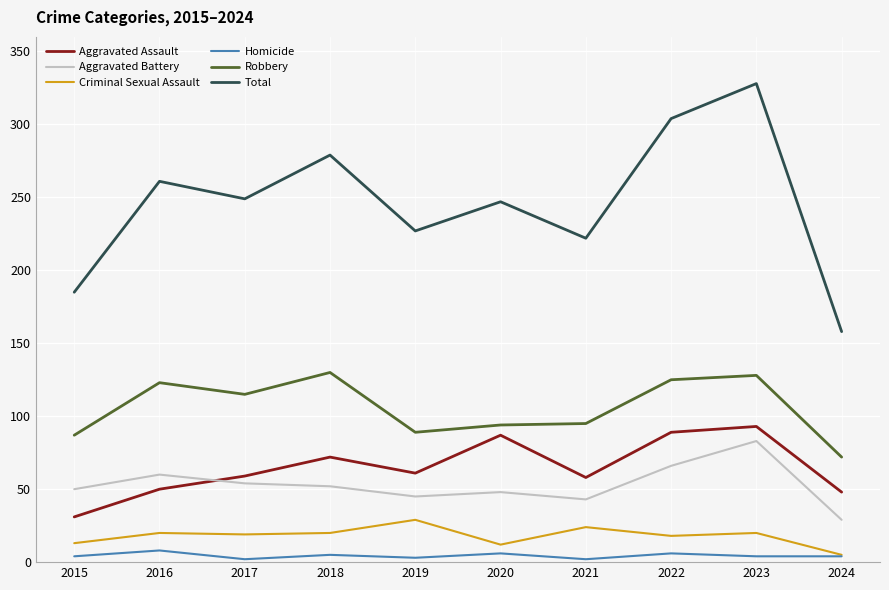

Count the number of categories in the chart.

10